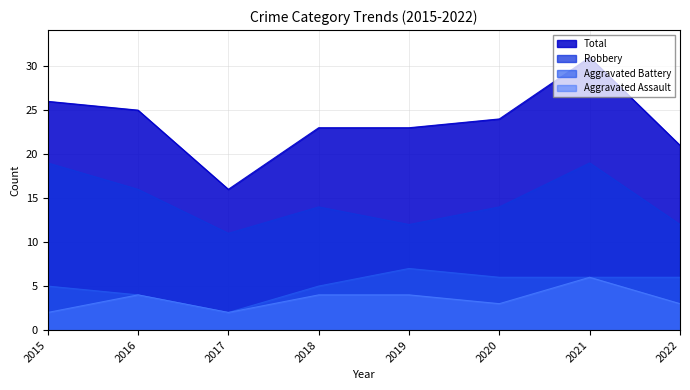

True or false: Total has more than 1 interior local peaks.

False